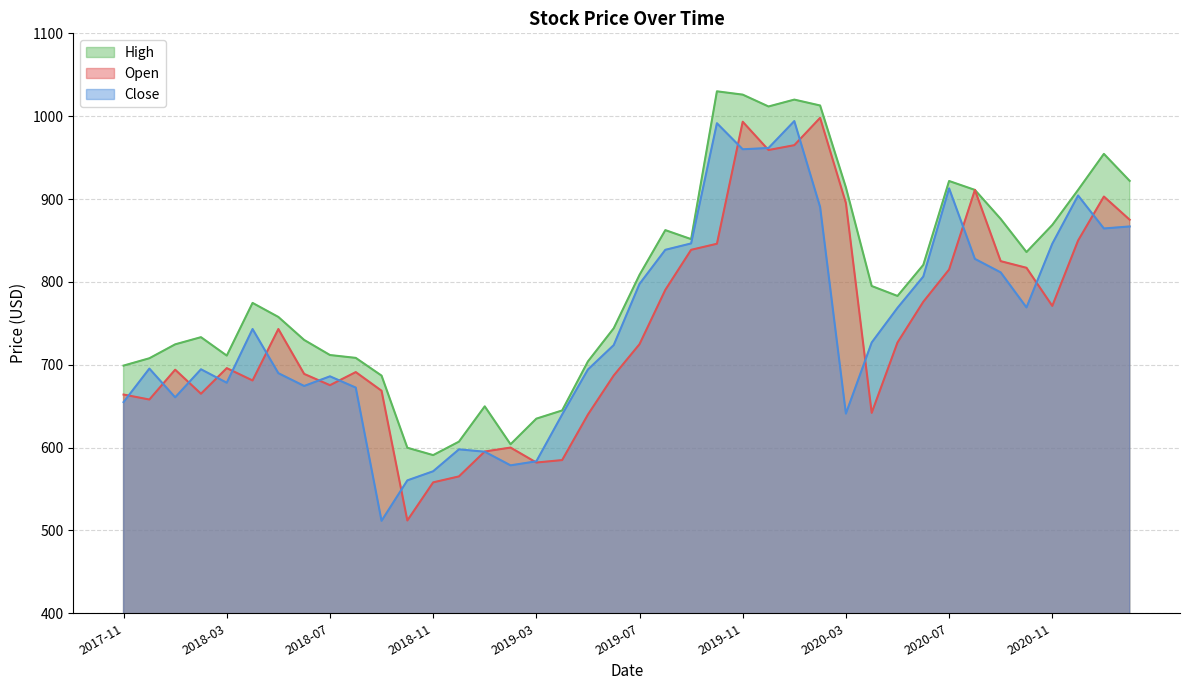

True or false: High and Close cross at least once.

False